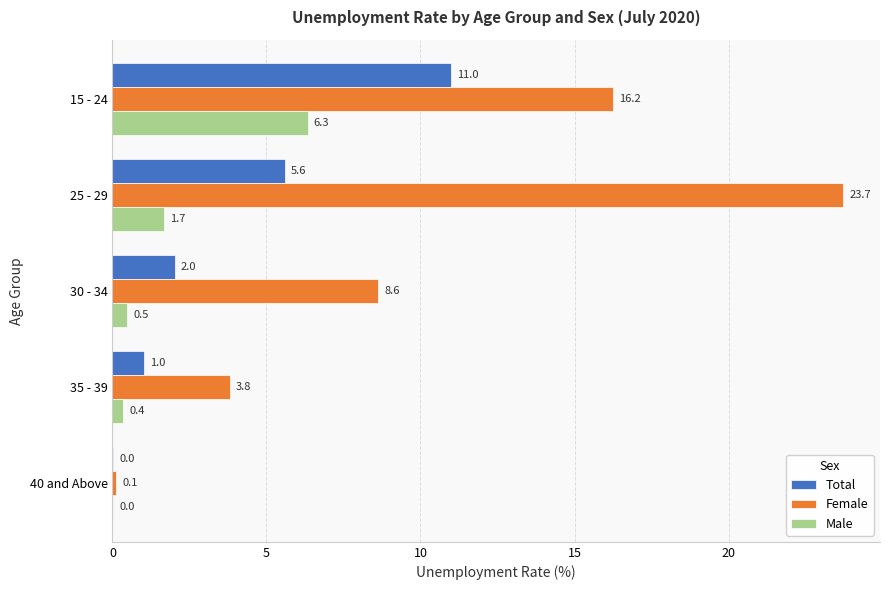

What is the highest value of the Male series?

6.3